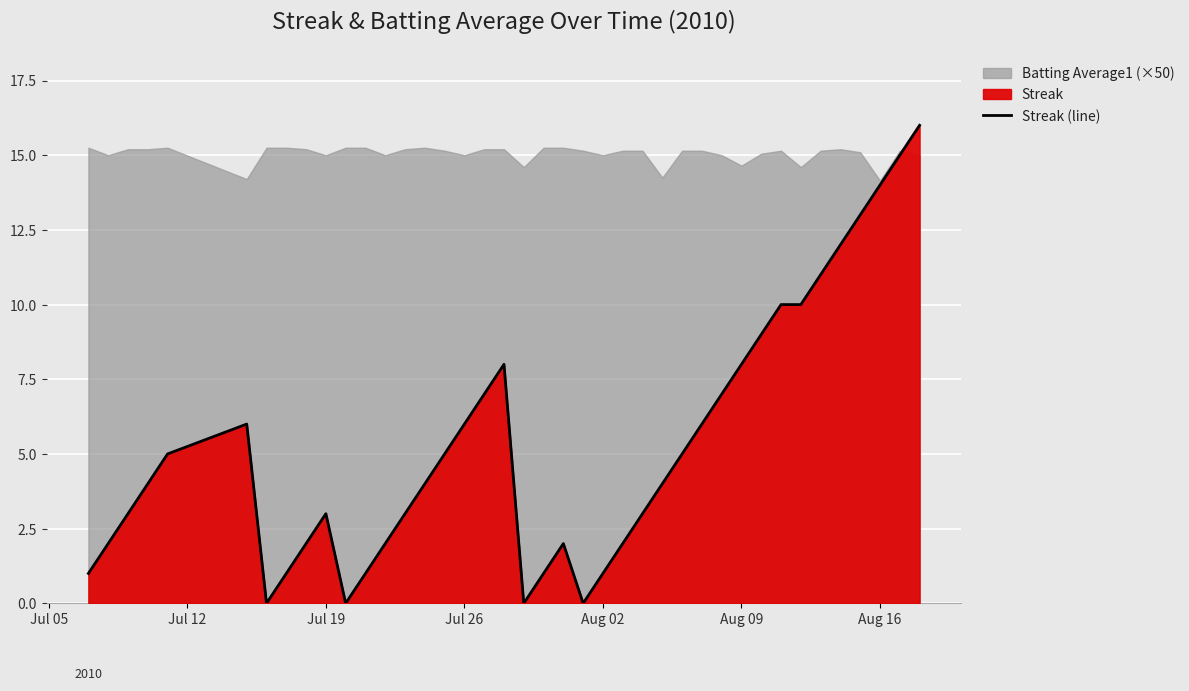

What is the difference between the maximum and second lowest values?

16